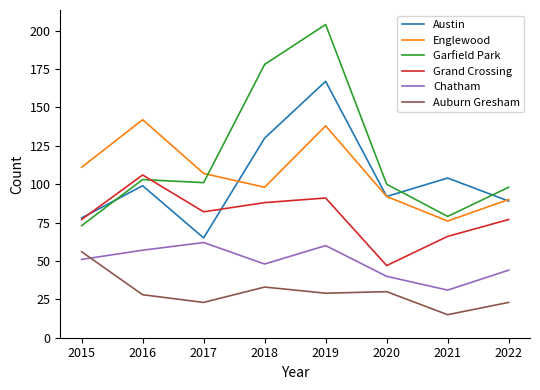

True or false: Austin and Grand Crossing intersect in this chart.

True